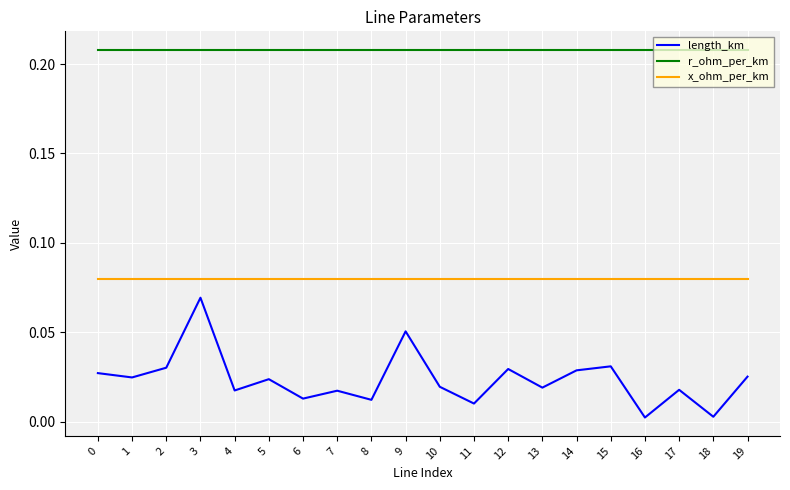

The value of r_ohm_per_km at 10 is 0.3. True or false?

False